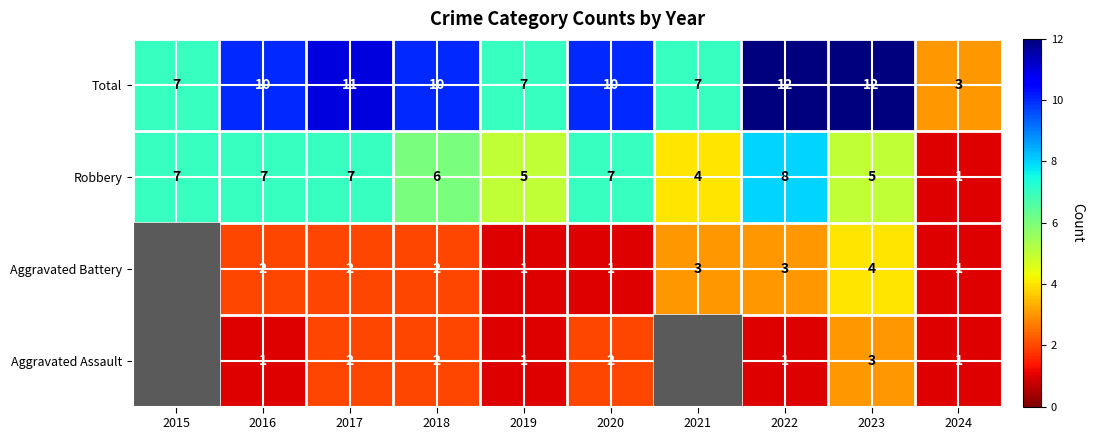

Between 2019 and 2023, which series saw the biggest shift?

Total